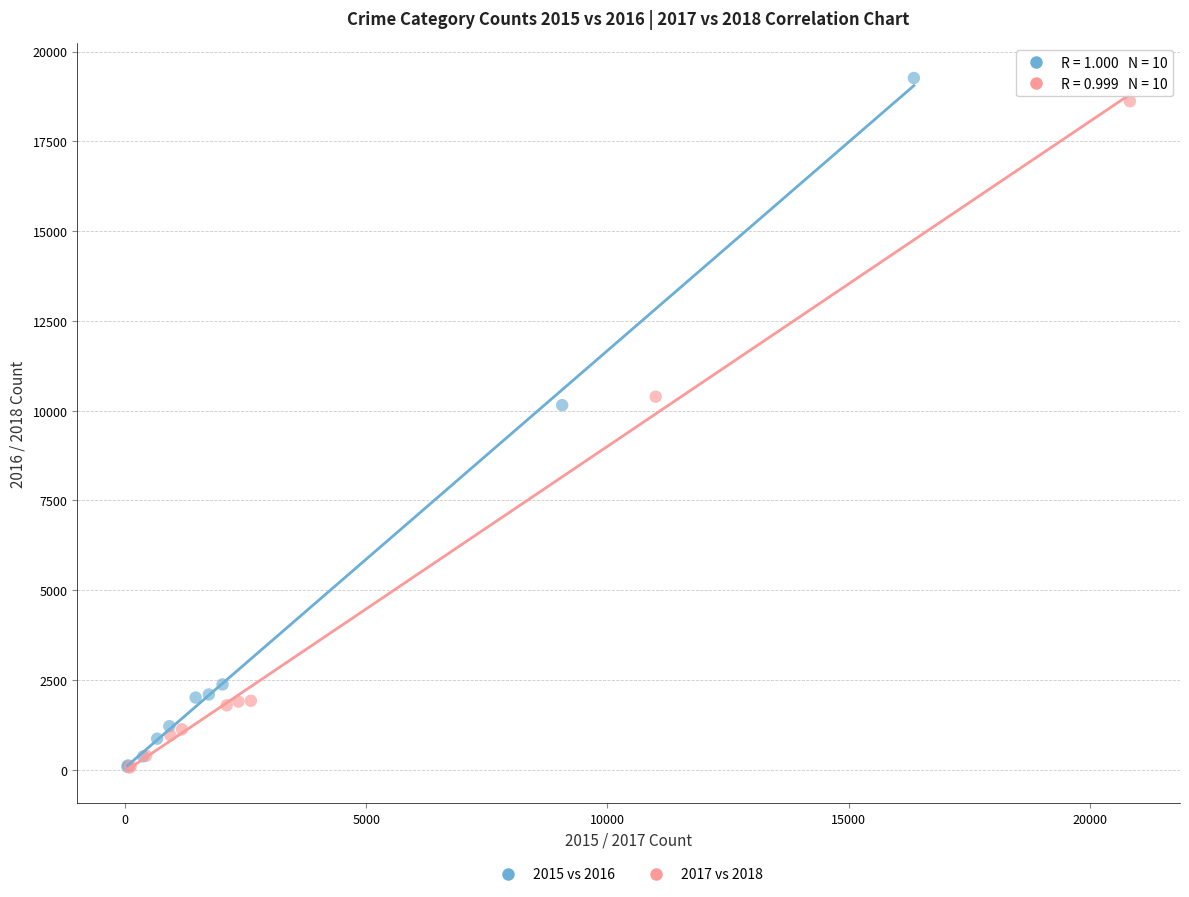

What are all the series names shown in the legend?

2015 vs 2016, 2017 vs 2018